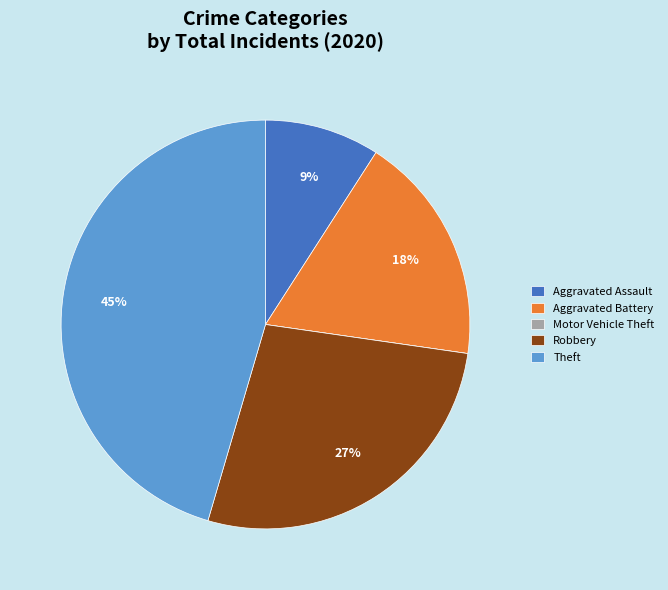

Is there any slice that represents more than half of the pie?

No